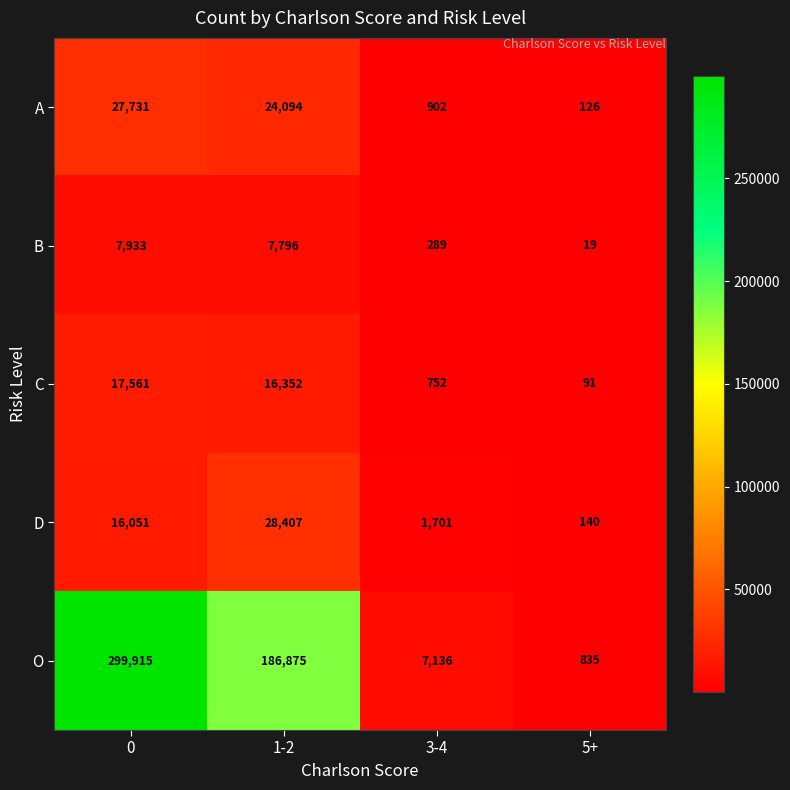

Reading left to right, list all the values displayed in this chart.

A: 0=27731	1-2=24094	3-4=902	5+=126
B: 0=7933	1-2=7796	3-4=289	5+=19
C: 0=17561	1-2=16352	3-4=752	5+=91
D: 0=16051	1-2=28407	3-4=1701	5+=140
O: 0=299915	1-2=186875	3-4=7136	5+=835